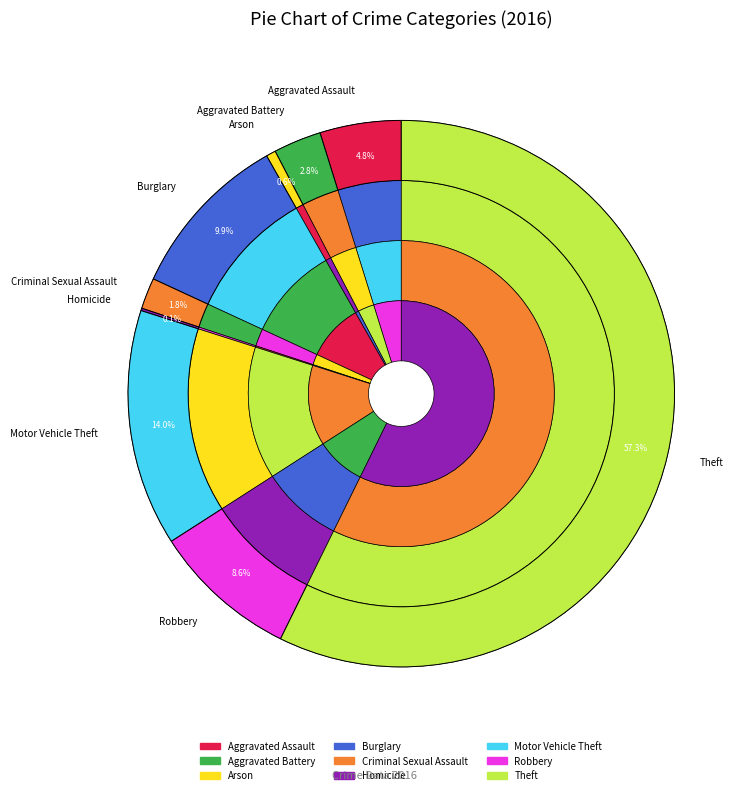

Which slice represents more than half of the pie?

Theft